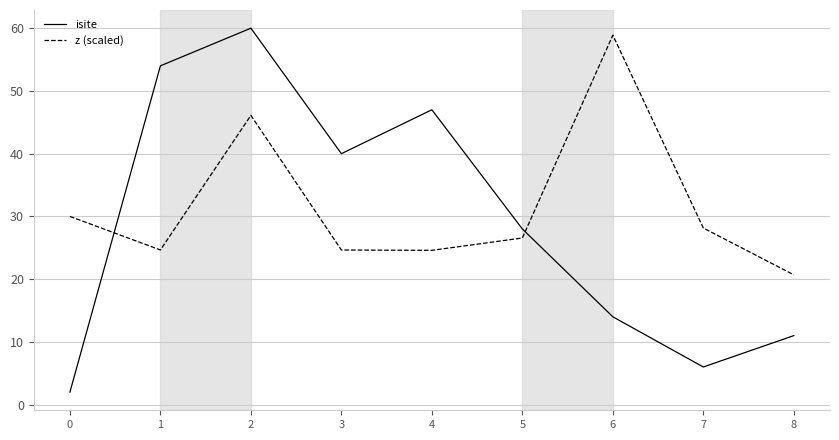

What is the difference between the maximum and minimum values in the isite series?

58.0